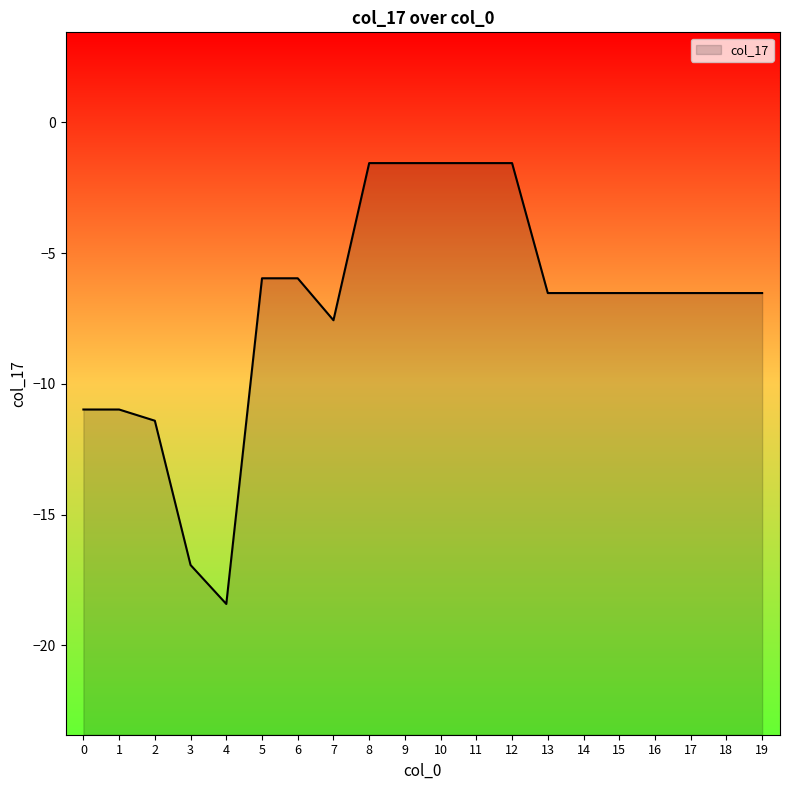

List the labels in order of value, smallest first.

4, 3, 2, 0, 1, 7, 13, 14, 15, 16, 17, 18, 19, 5, 6, 8, 9, 10, 11, 12